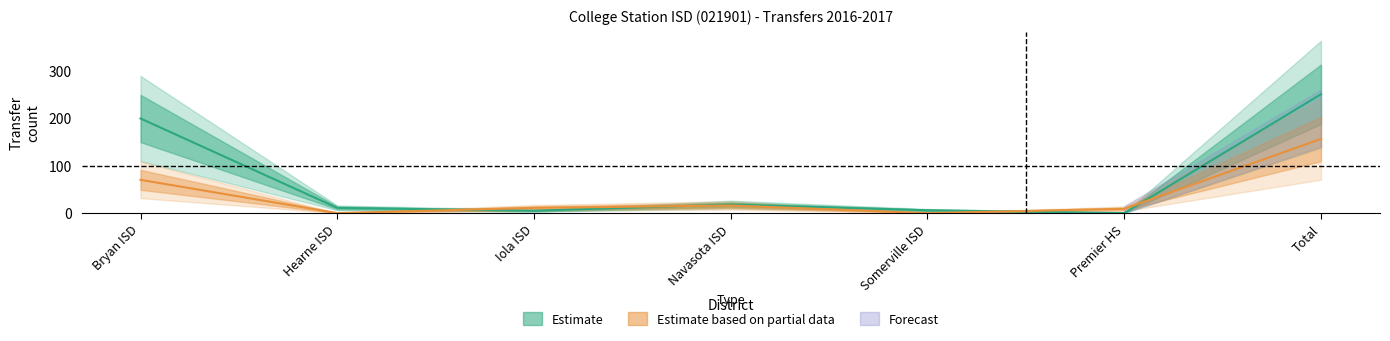

Does the chart display data point markers on the line(s)?

No